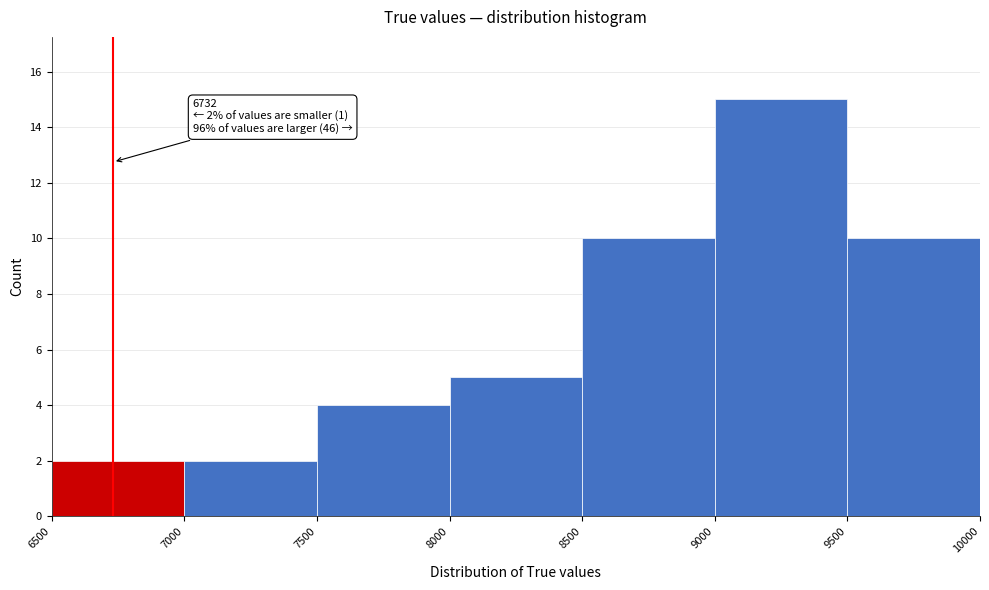

Which range on the x-axis has the tallest bar?

9000 to 9500